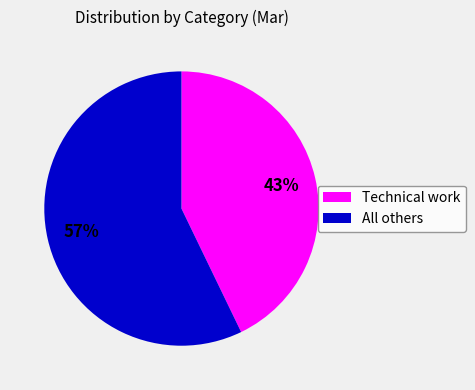

What percentage is the Technical work slice, to the nearest percent?

43%